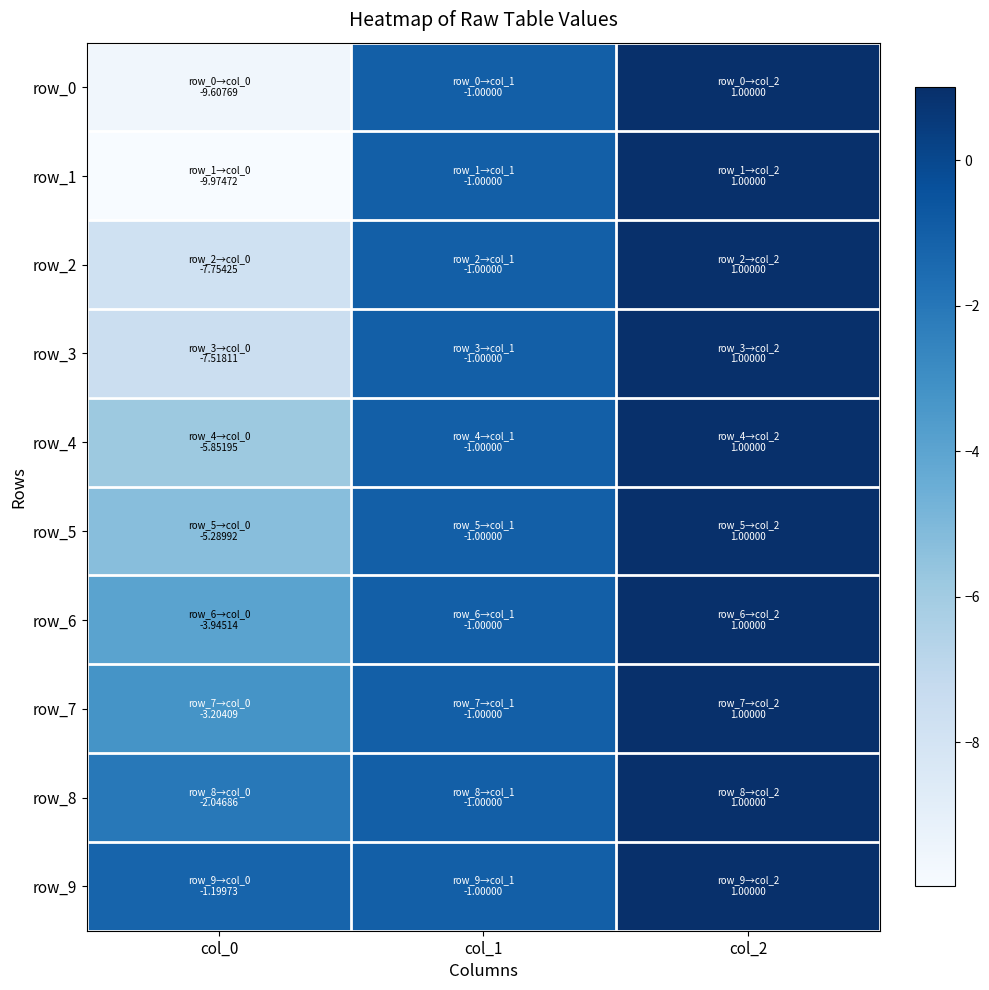

Which series changed the most between col_0 and col_2?

row_1